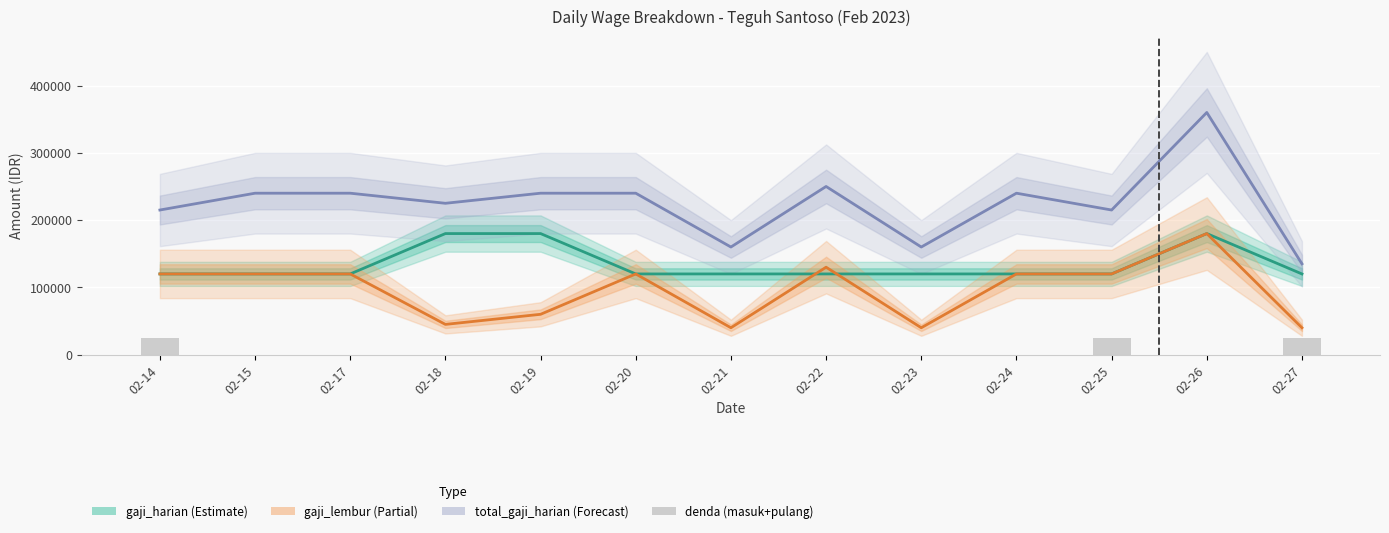

At which label does gaji_lembur reach its minimum?

02-21